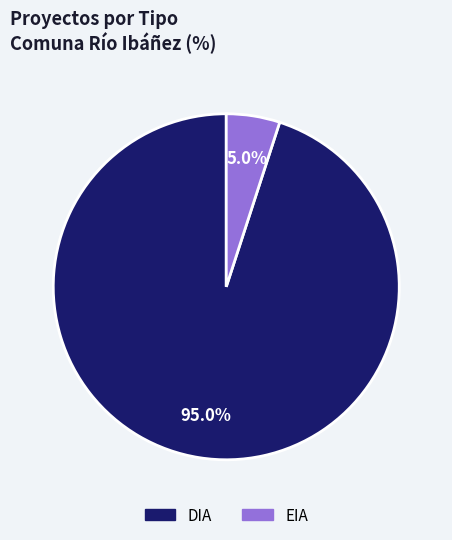

To the nearest percent, what is the difference between the EIA and DIA slice percentages?

90%